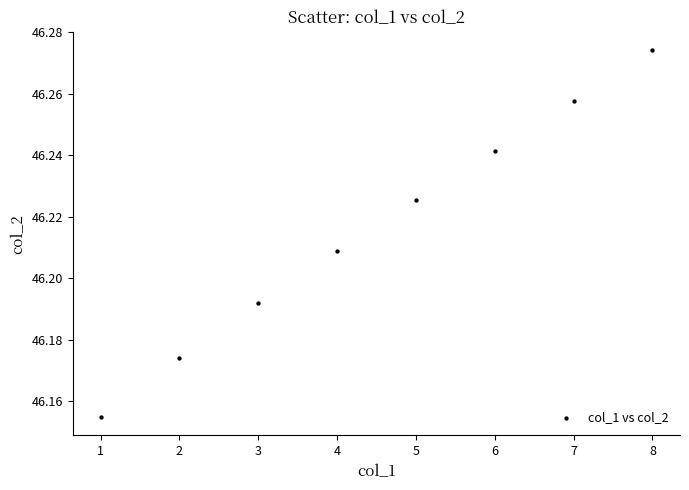

What is the average X value?

4.5